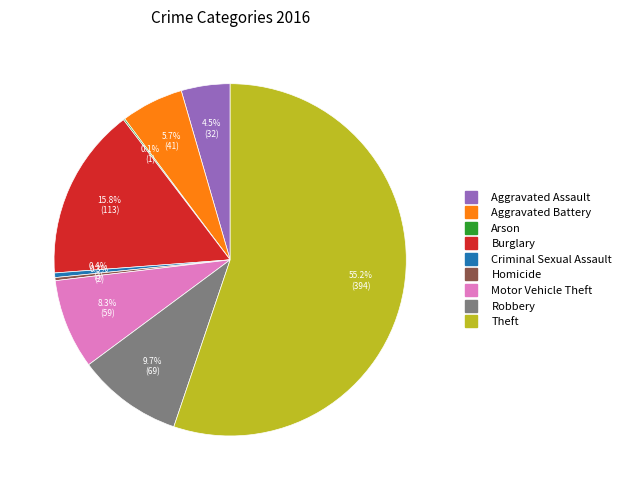

True or false: Homicide accounts for 0% of the total.

True